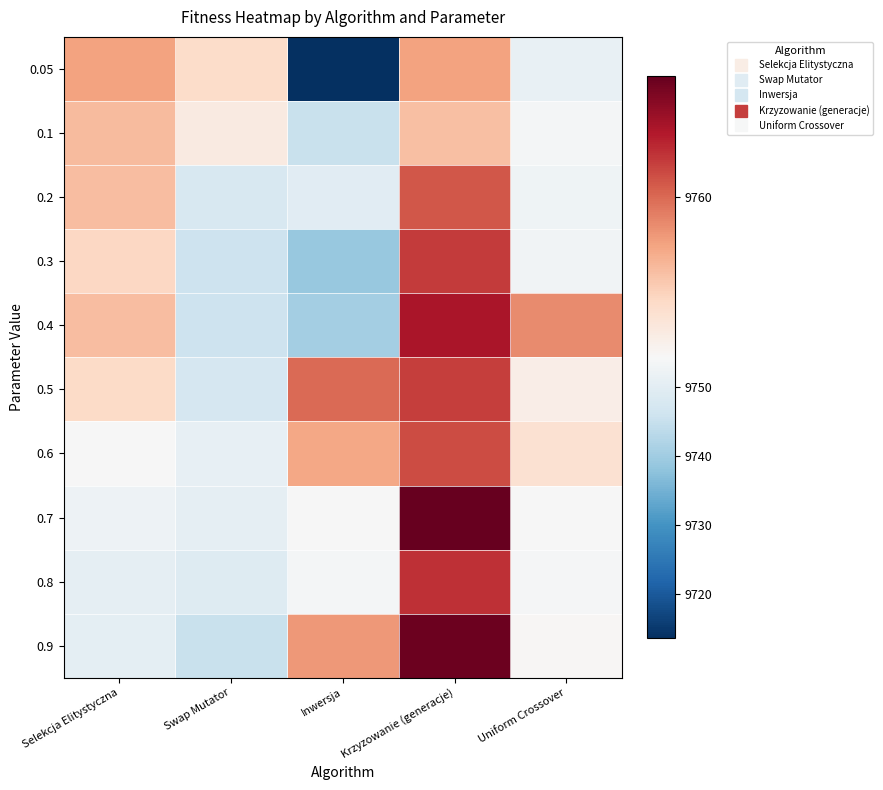

What is the smallest value displayed?

9713.5